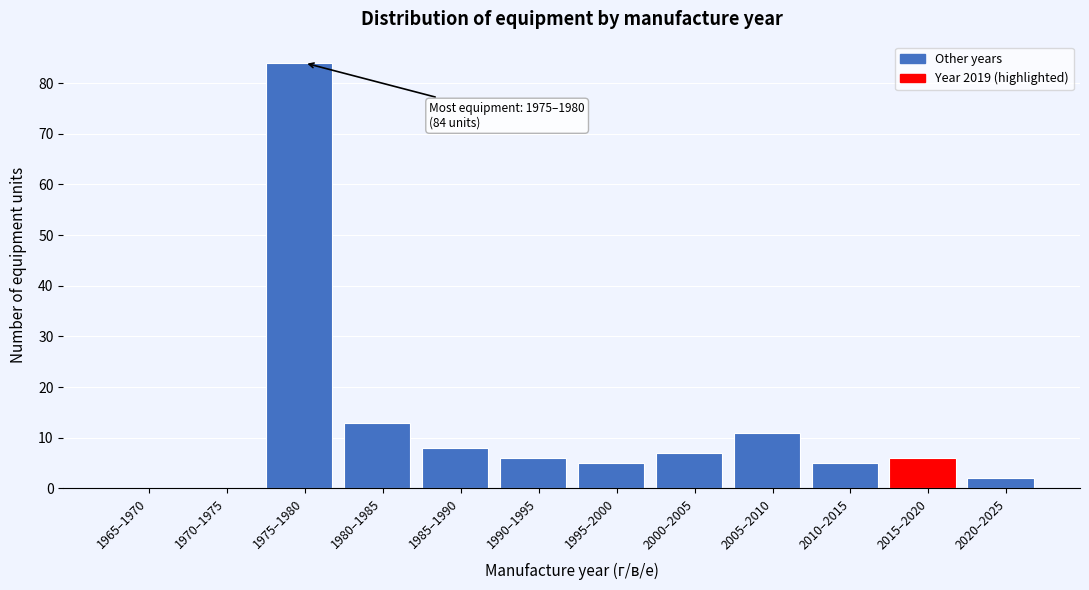

Reading left to right, extract all data points from this chart.

1965–1970=0	1970–1975=0	1975–1980=84	1980–1985=13	1985–1990=8	1990–1995=6	1995–2000=5	2000–2005=7	2005–2010=11	2010–2015=5	2015–2020=6	2020–2025=2